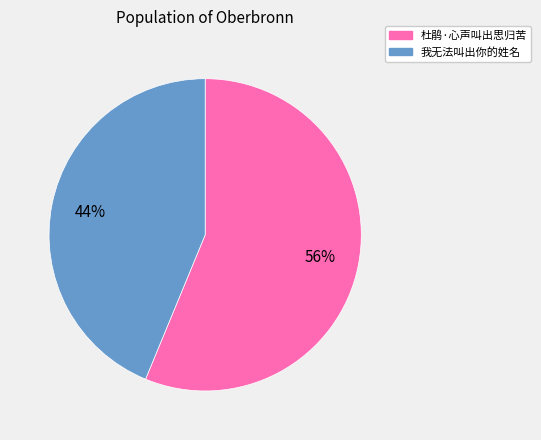

To the nearest percent, what is the difference between the largest and smallest slice percentages?

12%